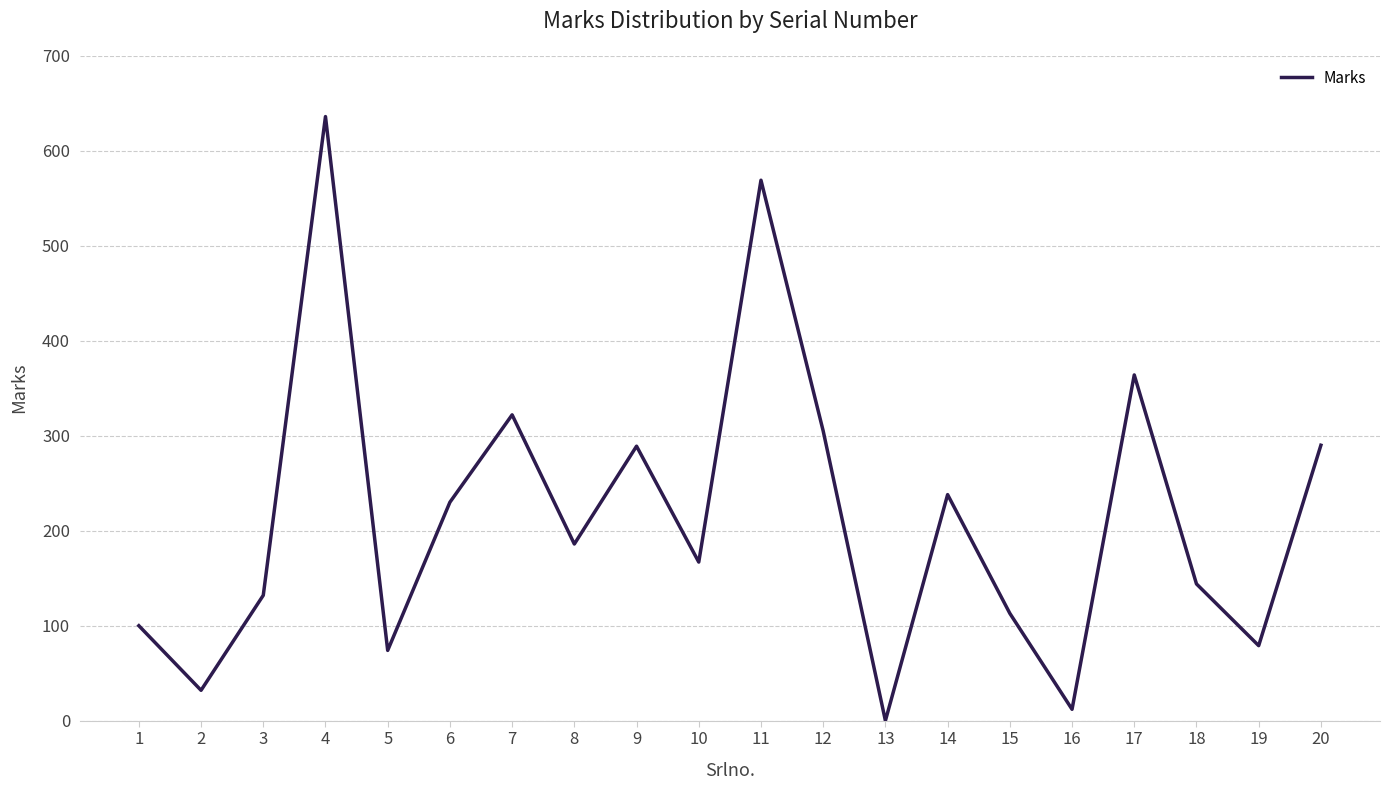

What is the change in value from 15 to 20?

+177